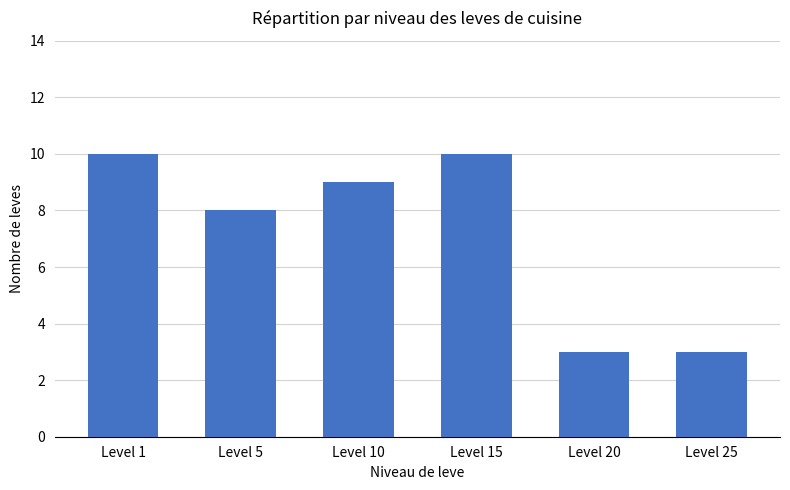

What is the ratio of the value at Level 1 to the value at Level 20?

3.3